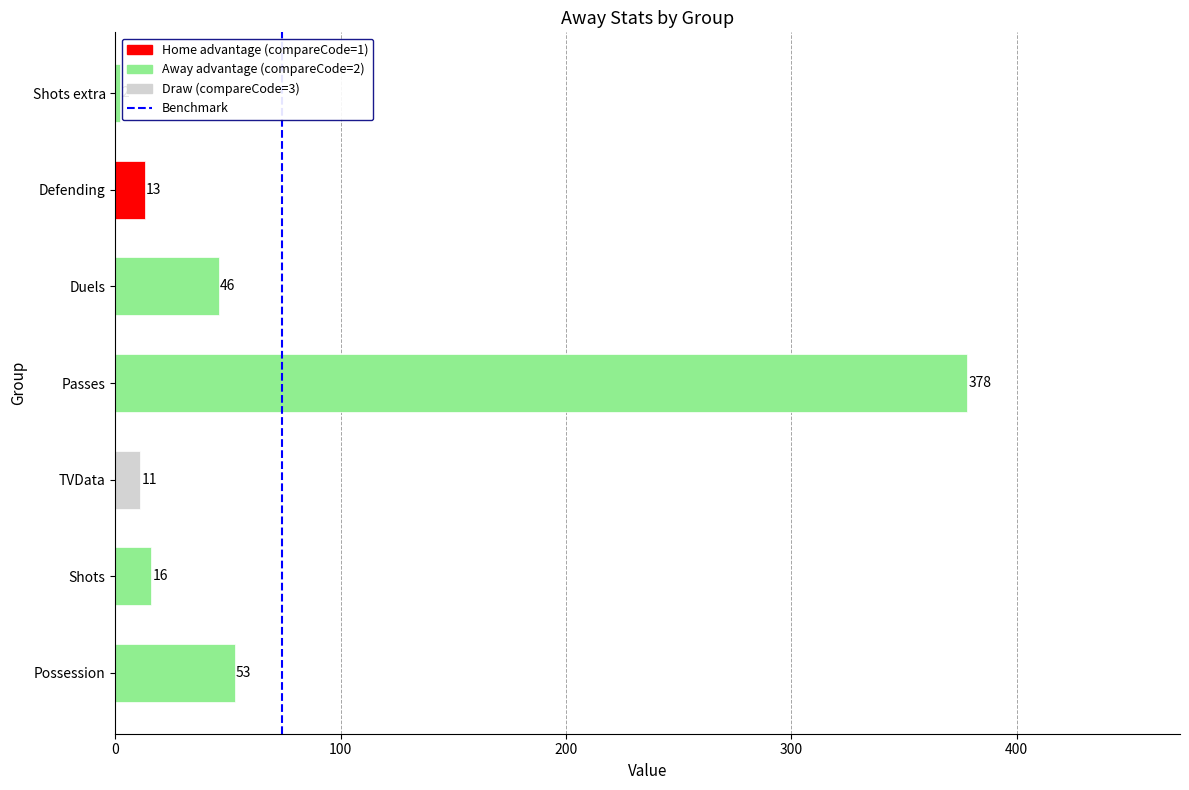

What is the sum of the values at Passes and Shots extra?

380